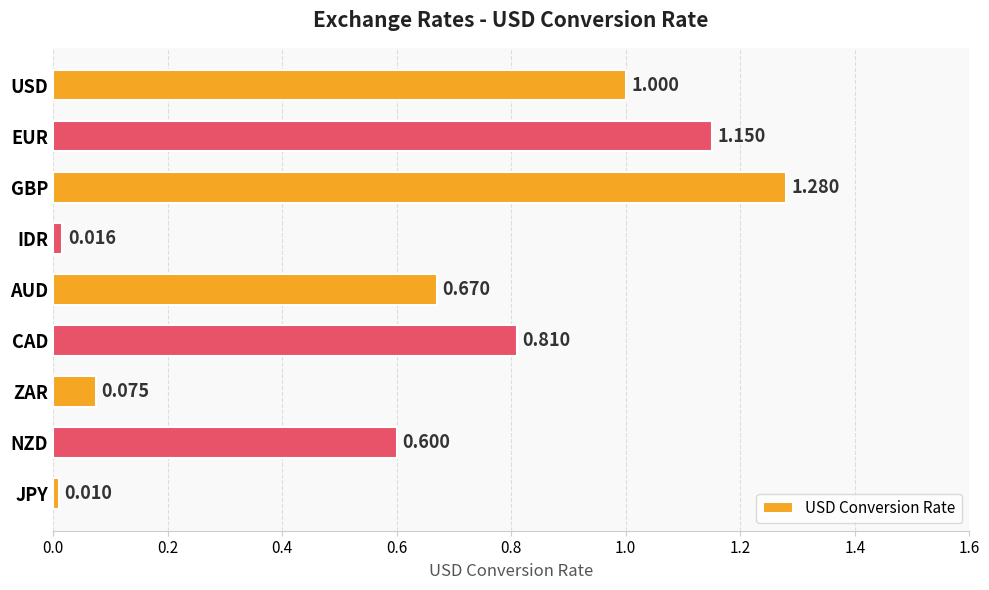

Which label corresponds to the smallest value in the chart?

JPY